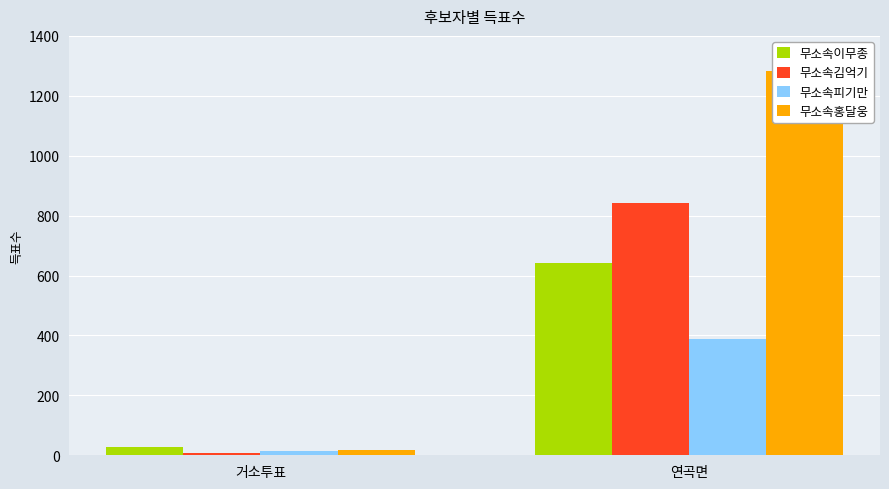

How many groups of bars are there?

2